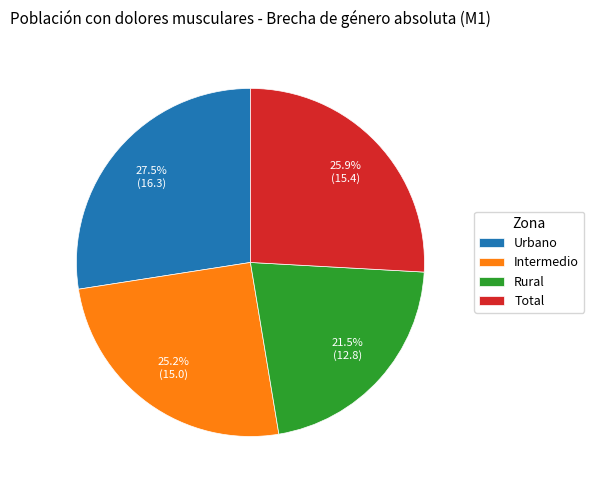

Does Urbano account for over 50% of the chart?

No